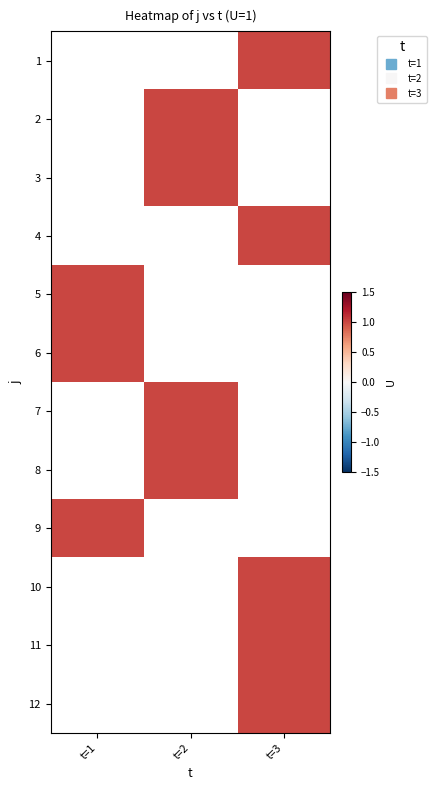

At which label does 5 reach its peak?

t=1